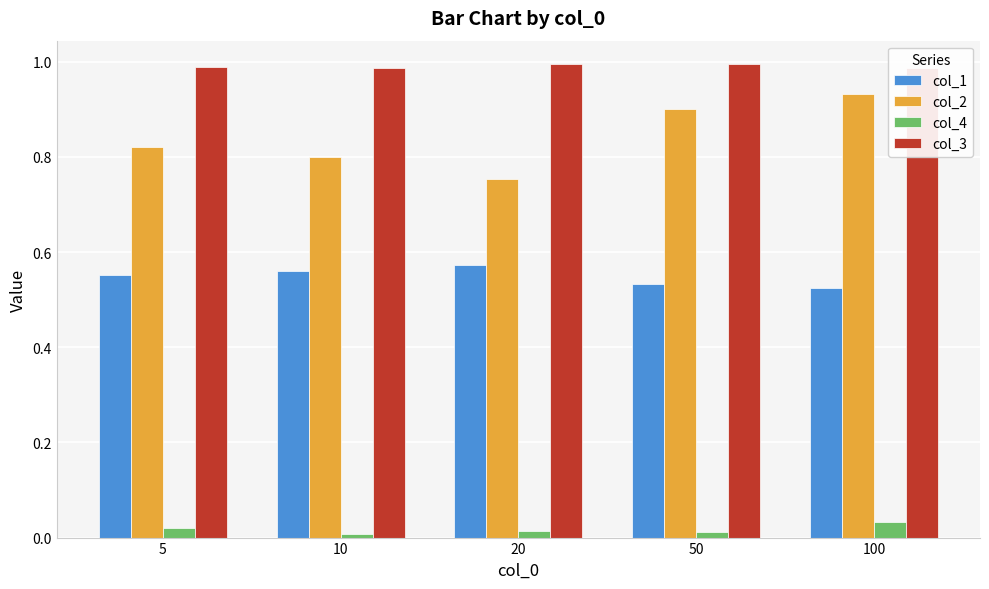

Does the chart contain stacked bars?

No